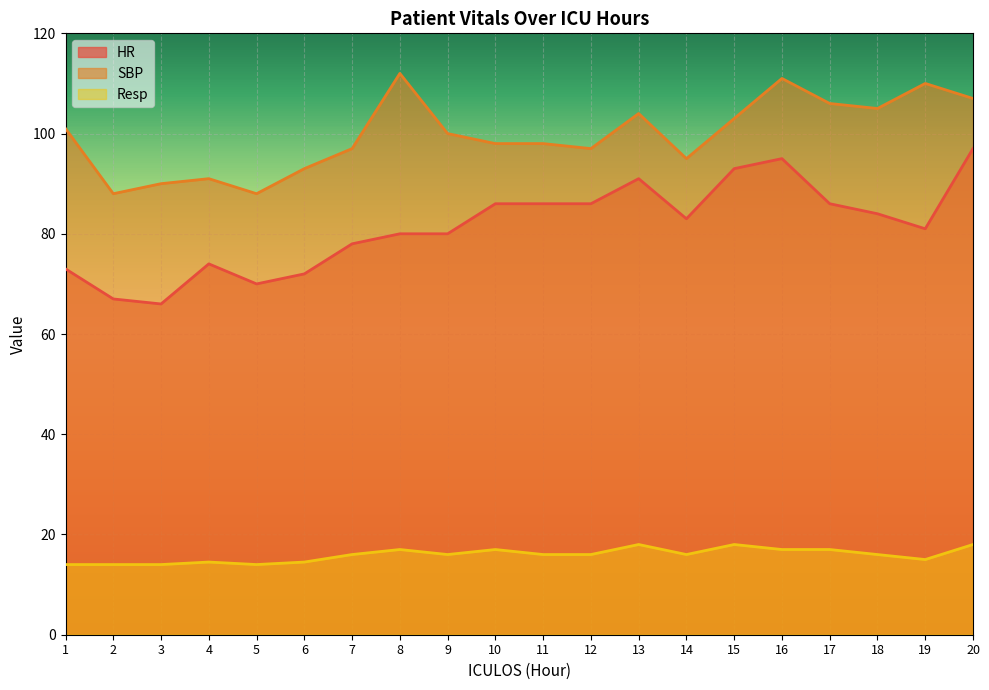

Reading right to left, transcribe all the data shown in this chart.

HR: 97.0	81.0	84.0	86.0	95.0	93.0	83.0	91.0	86.0	86.0	86.0	80.0	80.0	78.0	72.0	70.0	74.0	66.0	67.0	73.0
SBP: 107.0	110.0	105.0	106.0	111.0	103.0	95.0	104.0	97.0	98.0	98.0	100.0	112.0	97.0	93.0	88.0	91.0	90.0	88.0	101.0
Resp: 18.0	15.0	16.0	17.0	17.0	18.0	16.0	18.0	16.0	16.0	17.0	16.0	17.0	16.0	14.5	14.0	14.5	14.0	14.0	14.0